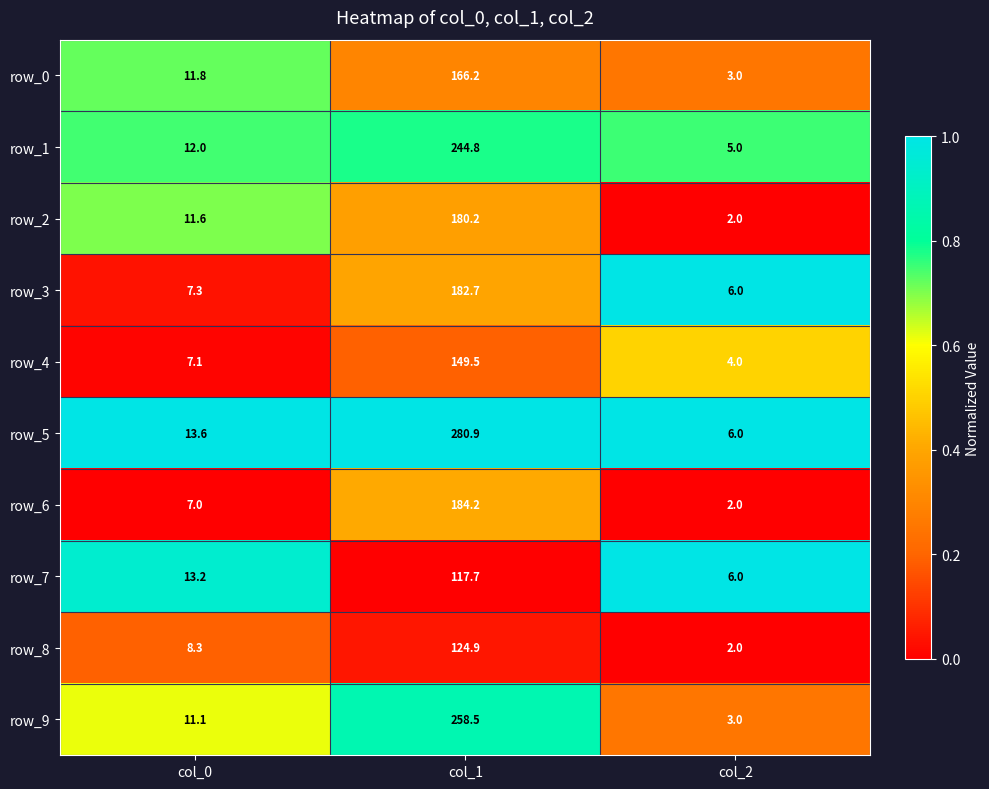

How many categories are shown in the chart?

3